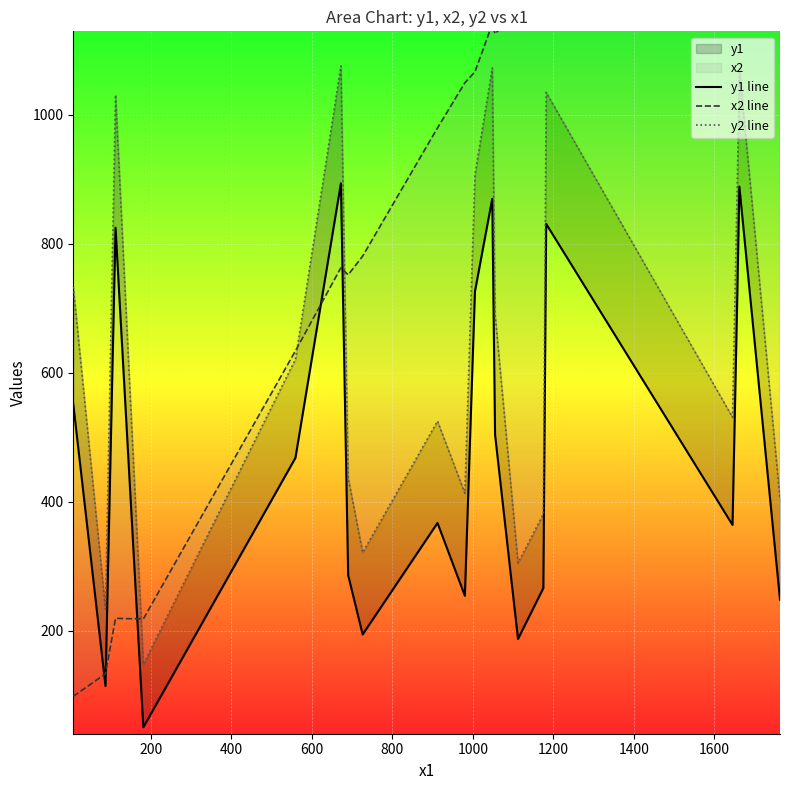

In x2 line, how many points are higher than both neighbors (excluding endpoints)?

3